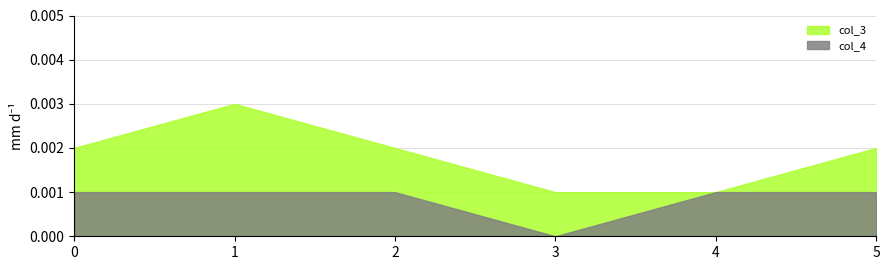

At which category is the sum across all series the highest?

1